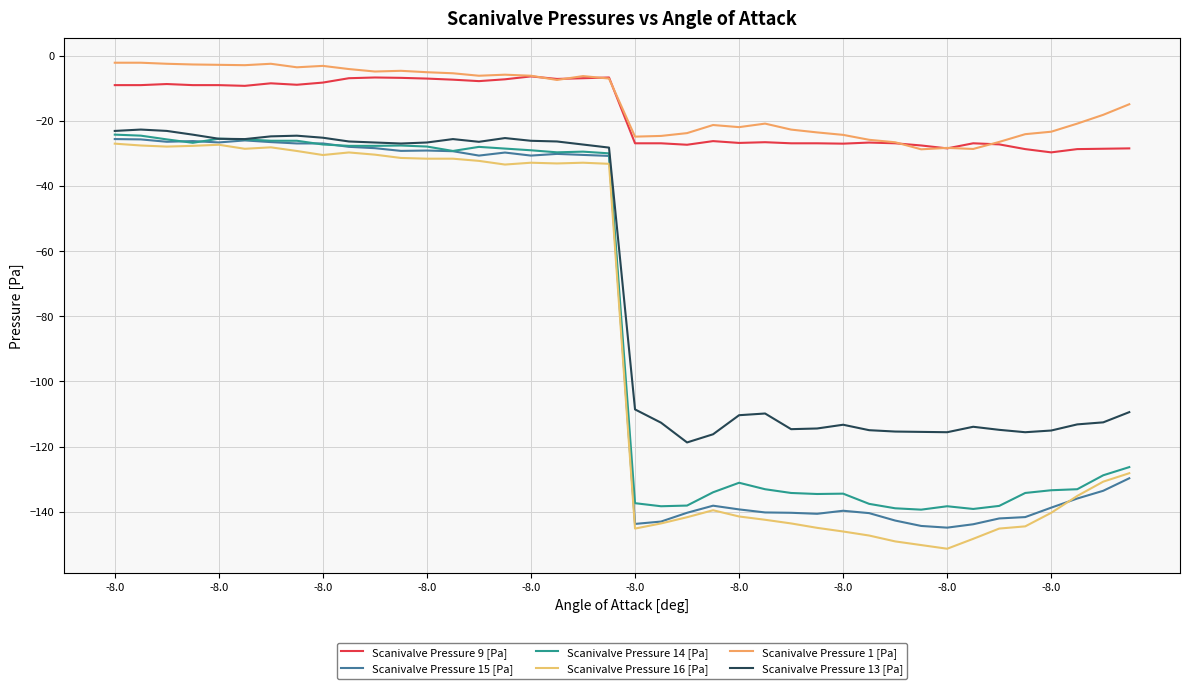

Does the chart display data point markers on the line(s)?

No